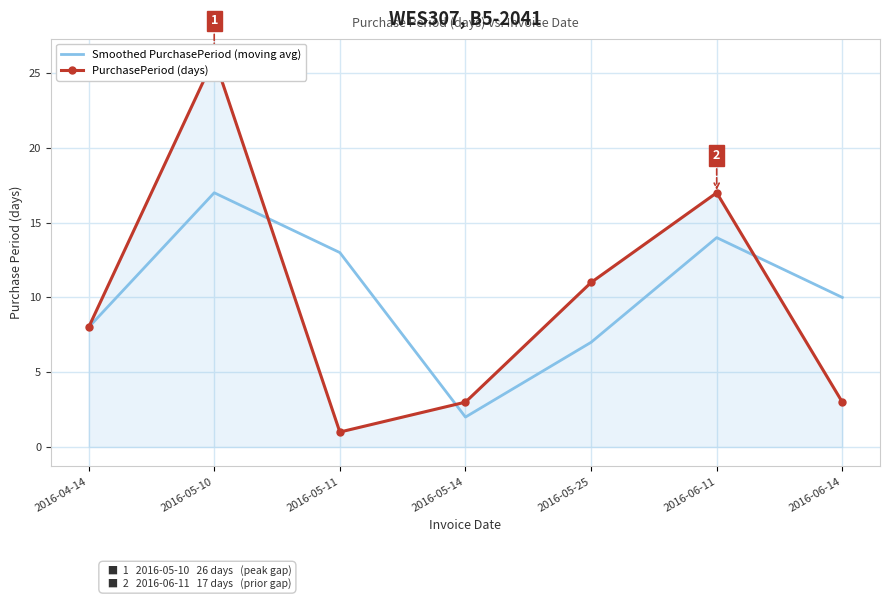

What is the sum of all PurchasePeriod (days) values?

69